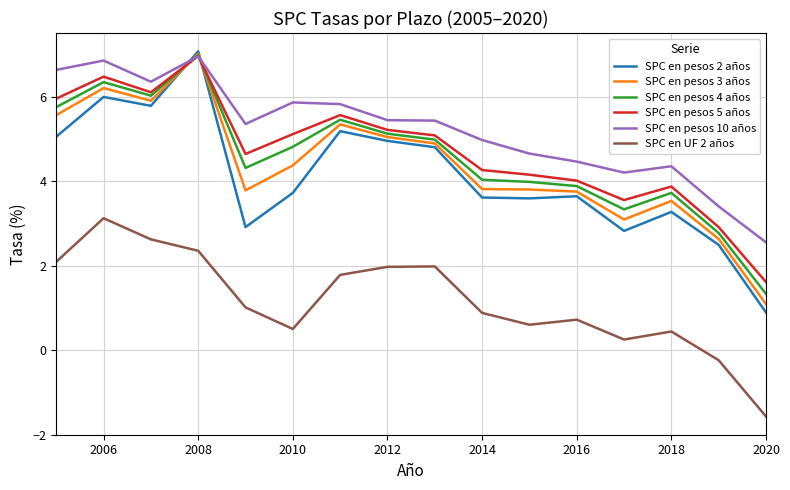

Which series has the widest spread of values?

SPC en pesos 2 años